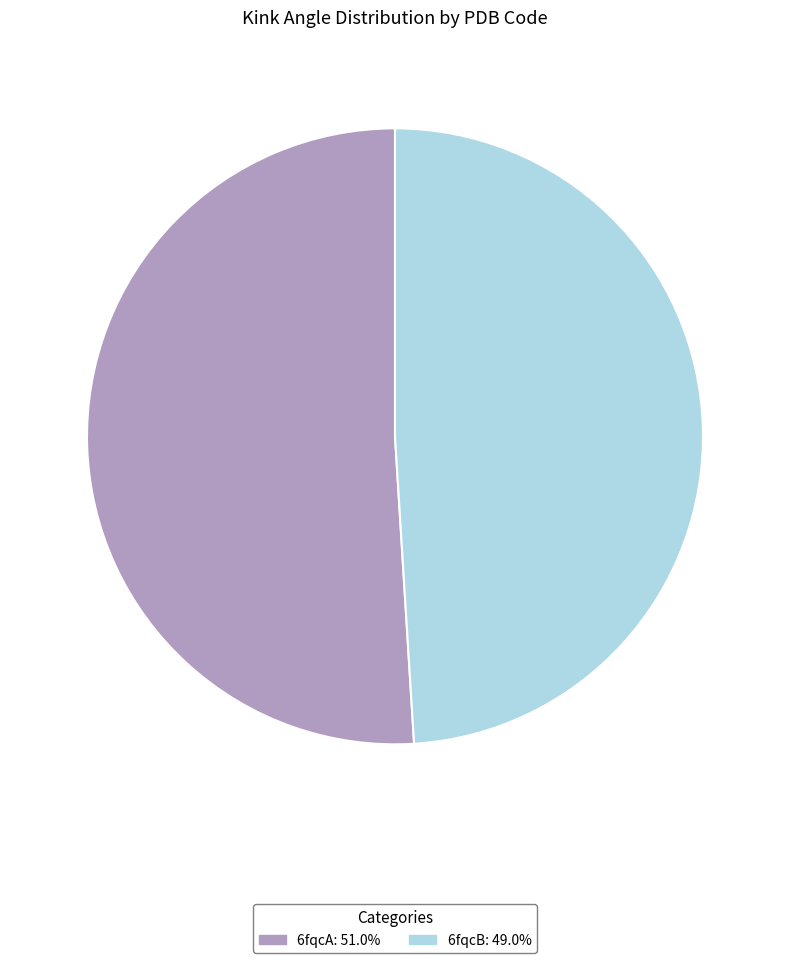

Does 6fqcA represent more than half of the total?

Yes